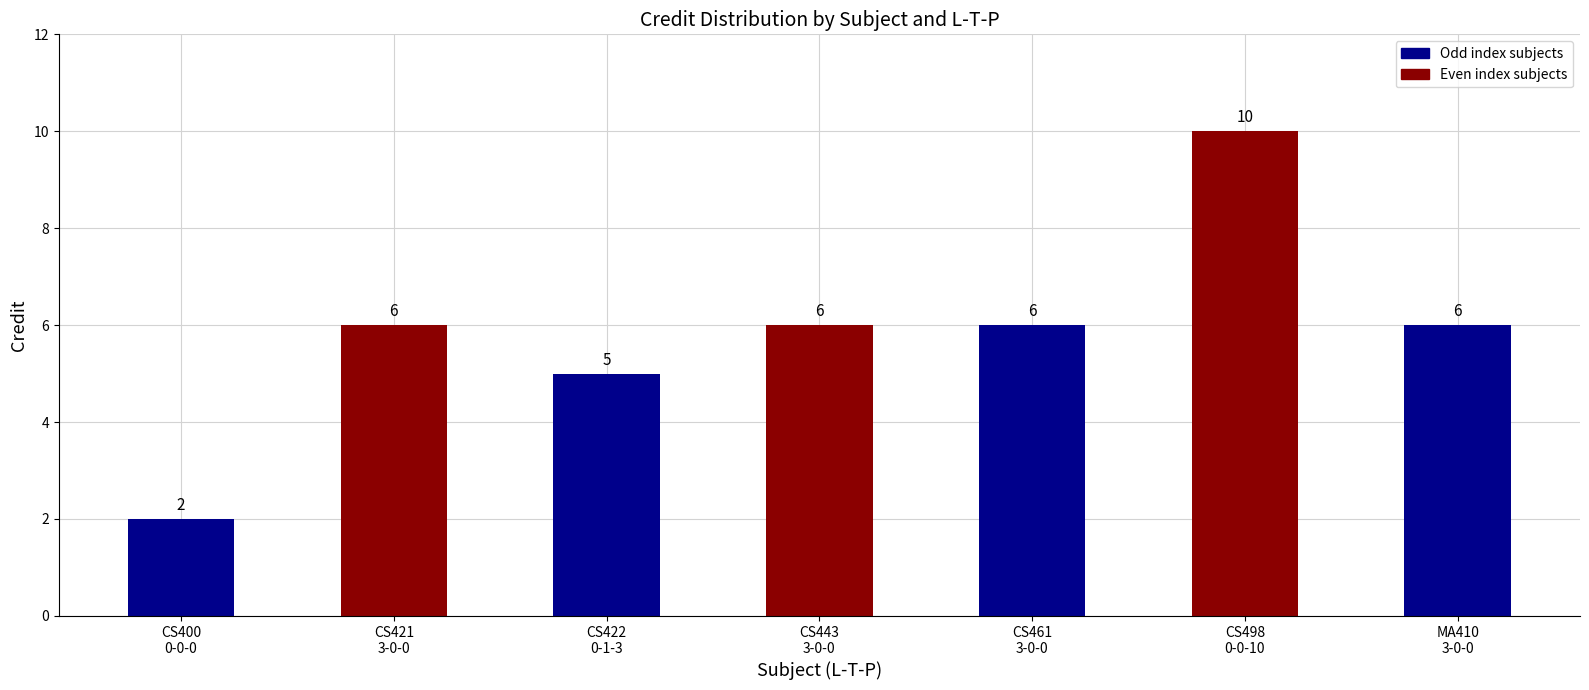

What is the sum of the values at CS421
3-0-0 and CS461
3-0-0?

12